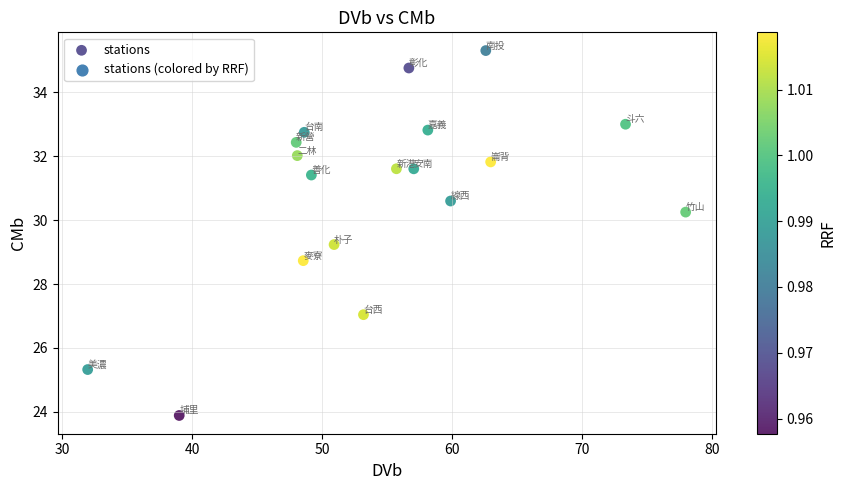

How many data points are displayed?

18